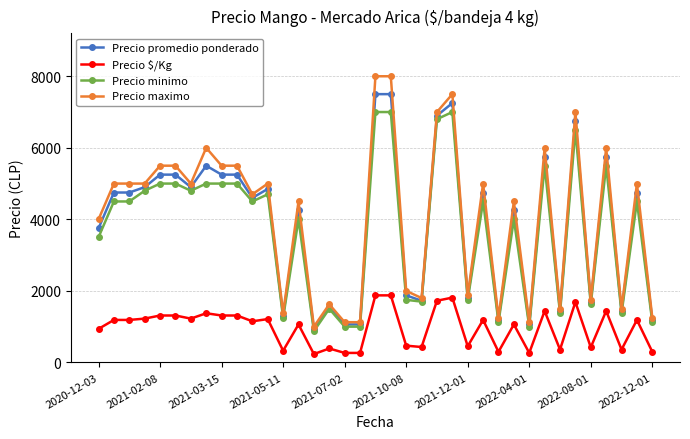

True or false: Precio $/Kg and Precio promedio ponderado cross at least once.

False